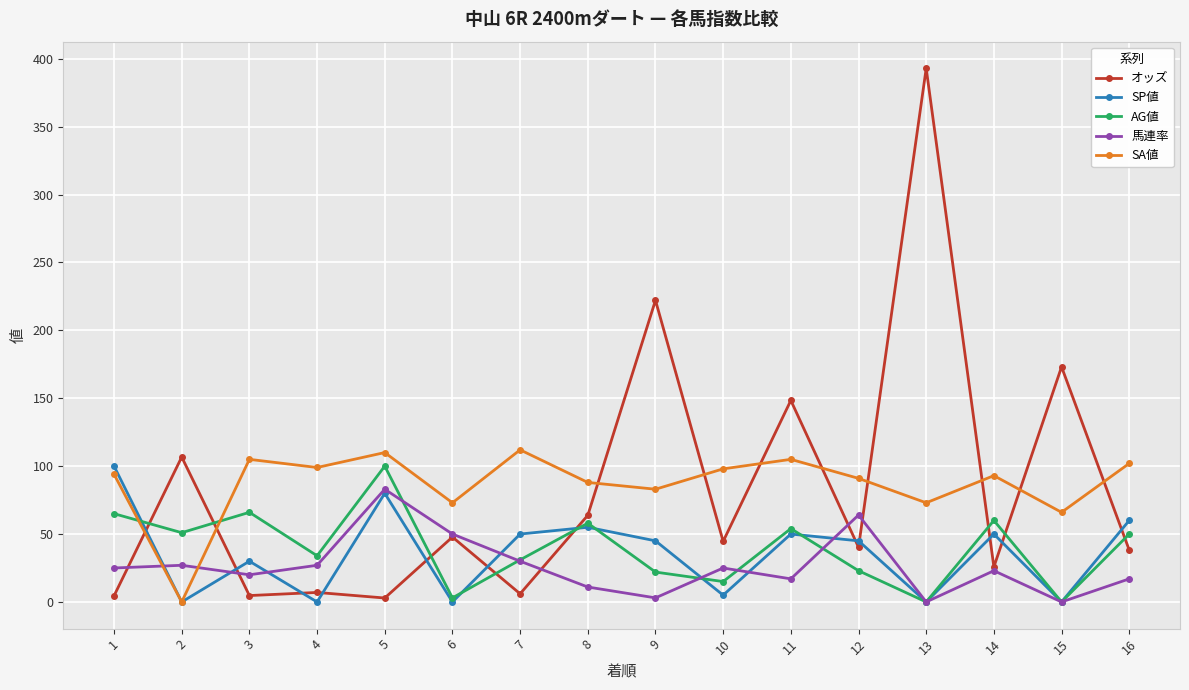

At 16, list the series in order from smallest to largest.

馬連率, オッズ, AG値, SP値, SA値